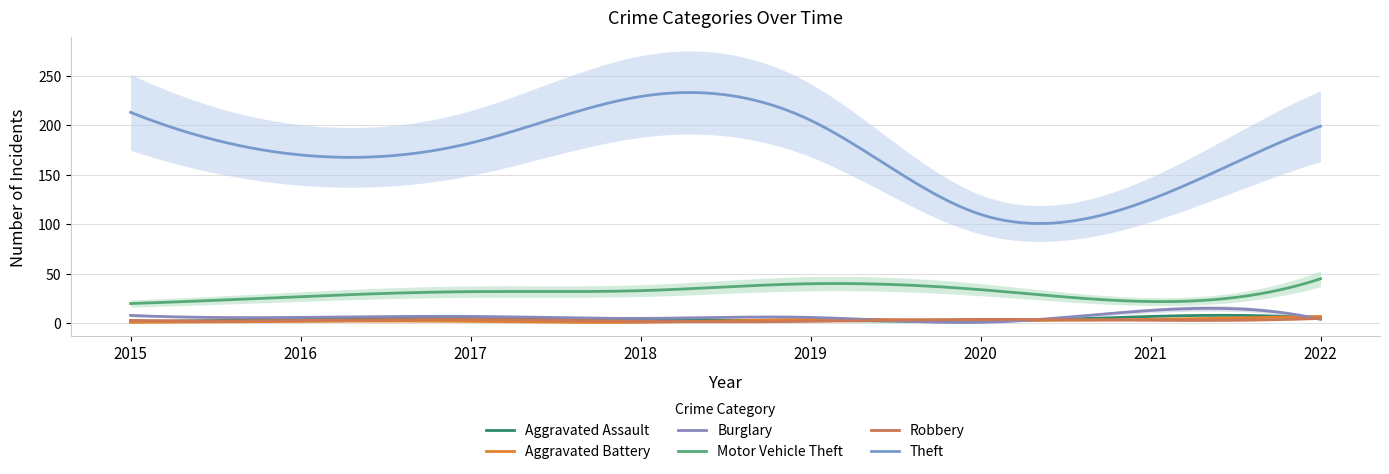

Count the number of data series in this chart.

6